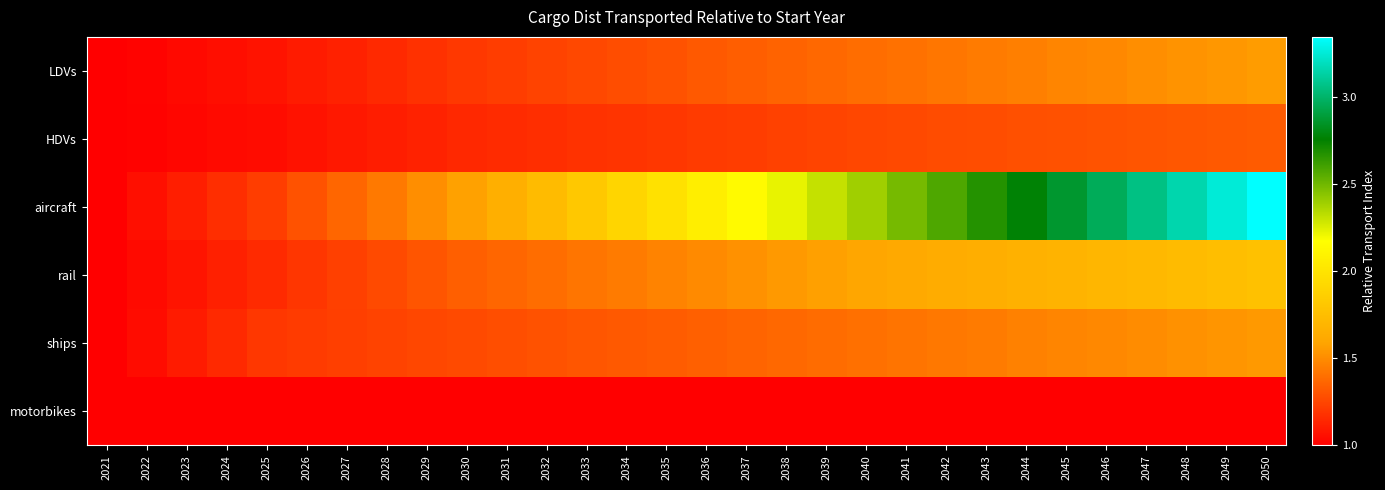

Reading left to right, what are all the values shown in this chart?

LDVs: 2021=1.0	2022=1.0	2023=1.0	2024=1.1	2025=1.1	2026=1.1	2027=1.1	2028=1.2	2029=1.2	2030=1.2	2031=1.2	2032=1.2	2033=1.3	2034=1.3	2035=1.3	2036=1.3	2037=1.3	2038=1.4	2039=1.4	2040=1.4	2041=1.4	2042=1.4	2043=1.4	2044=1.5	2045=1.5	2046=1.5	2047=1.5	2048=1.5	2049=1.5	2050=1.6
HDVs: 2021=1.0	2022=1.0	2023=1.0	2024=1.0	2025=1.0	2026=1.1	2027=1.1	2028=1.1	2029=1.1	2030=1.1	2031=1.2	2032=1.2	2033=1.2	2034=1.2	2035=1.2	2036=1.2	2037=1.2	2038=1.2	2039=1.2	2040=1.3	2041=1.3	2042=1.3	2043=1.3	2044=1.3	2045=1.3	2046=1.3	2047=1.3	2048=1.3	2049=1.3	2050=1.3
aircraft: 2021=1.0	2022=1.1	2023=1.1	2024=1.2	2025=1.2	2026=1.3	2027=1.4	2028=1.4	2029=1.5	2030=1.6	2031=1.7	2032=1.7	2033=1.8	2034=1.9	2035=2.0	2036=2.1	2037=2.1	2038=2.2	2039=2.3	2040=2.4	2041=2.5	2042=2.6	2043=2.7	2044=2.8	2045=2.9	2046=3.0	2047=3.1	2048=3.2	2049=3.3	2050=3.3
rail: 2021=1.0	2022=1.0	2023=1.1	2024=1.1	2025=1.2	2026=1.2	2027=1.2	2028=1.3	2029=1.3	2030=1.3	2031=1.4	2032=1.4	2033=1.4	2034=1.4	2035=1.5	2036=1.5	2037=1.5	2038=1.5	2039=1.6	2040=1.6	2041=1.6	2042=1.6	2043=1.7	2044=1.7	2045=1.7	2046=1.7	2047=1.7	2048=1.7	2049=1.8	2050=1.8
ships: 2021=1.0	2022=1.1	2023=1.1	2024=1.2	2025=1.2	2026=1.2	2027=1.2	2028=1.2	2029=1.3	2030=1.3	2031=1.3	2032=1.3	2033=1.3	2034=1.3	2035=1.3	2036=1.3	2037=1.4	2038=1.4	2039=1.4	2040=1.4	2041=1.4	2042=1.4	2043=1.4	2044=1.5	2045=1.5	2046=1.5	2047=1.5	2048=1.5	2049=1.5	2050=1.5
motorbikes: 2021=1.0	2022=1.0	2023=1.0	2024=1.0	2025=1.0	2026=1.0	2027=1.0	2028=1.0	2029=1.0	2030=1.0	2031=1.0	2032=1.0	2033=1.0	2034=1.0	2035=1.0	2036=1.0	2037=1.0	2038=1.0	2039=1.0	2040=1.0	2041=1.0	2042=1.0	2043=1.0	2044=1.0	2045=1.0	2046=1.0	2047=1.0	2048=1.0	2049=1.0	2050=1.0